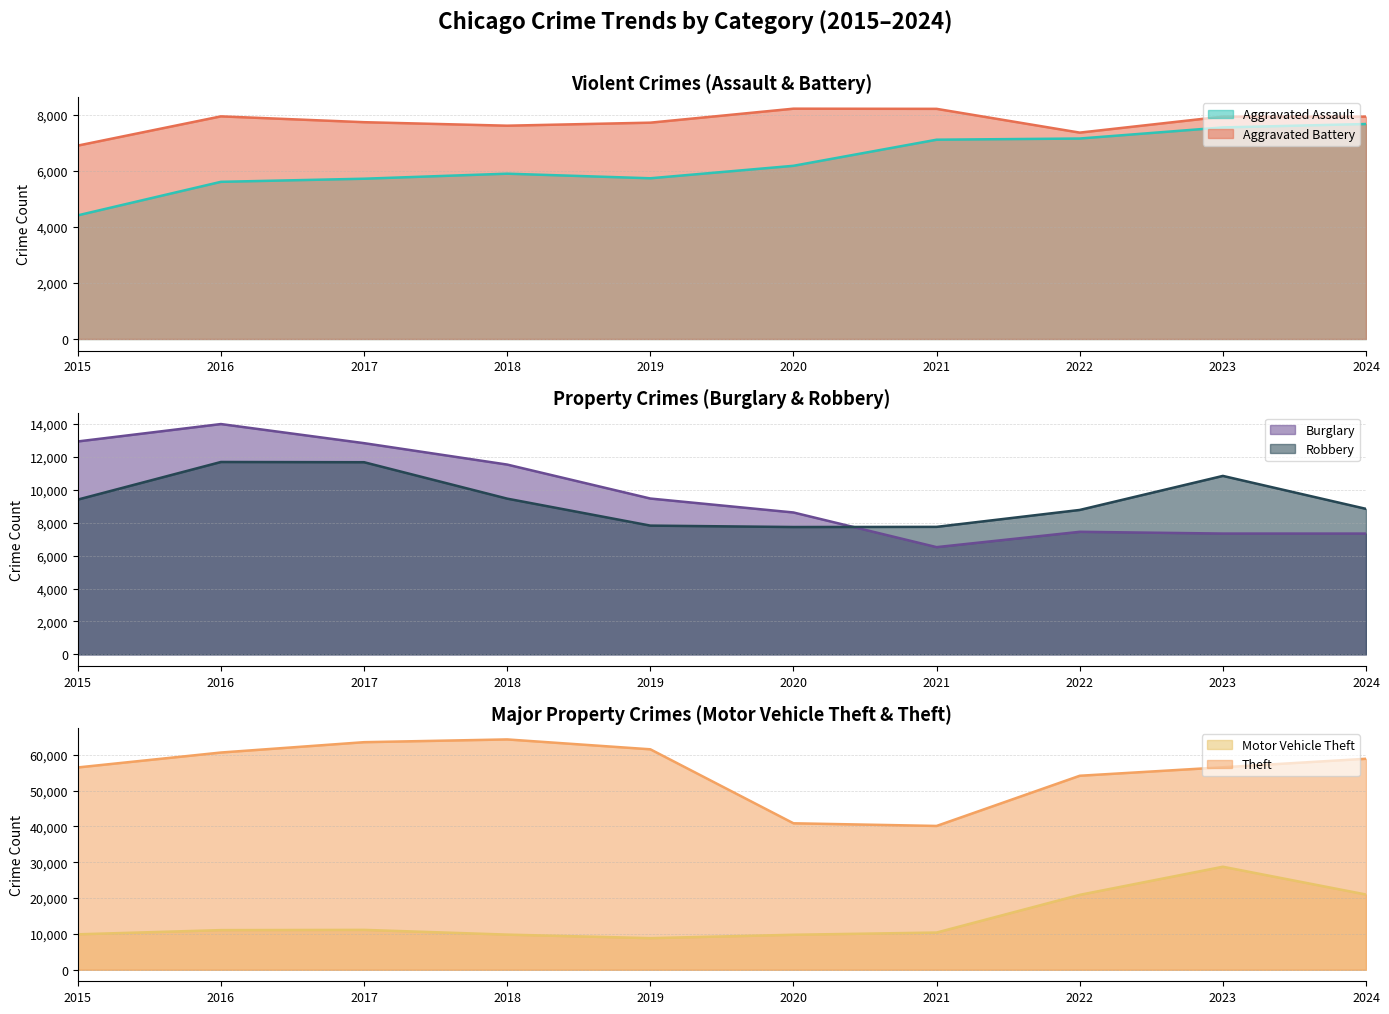

At which category is the sum across all series the highest?

2023